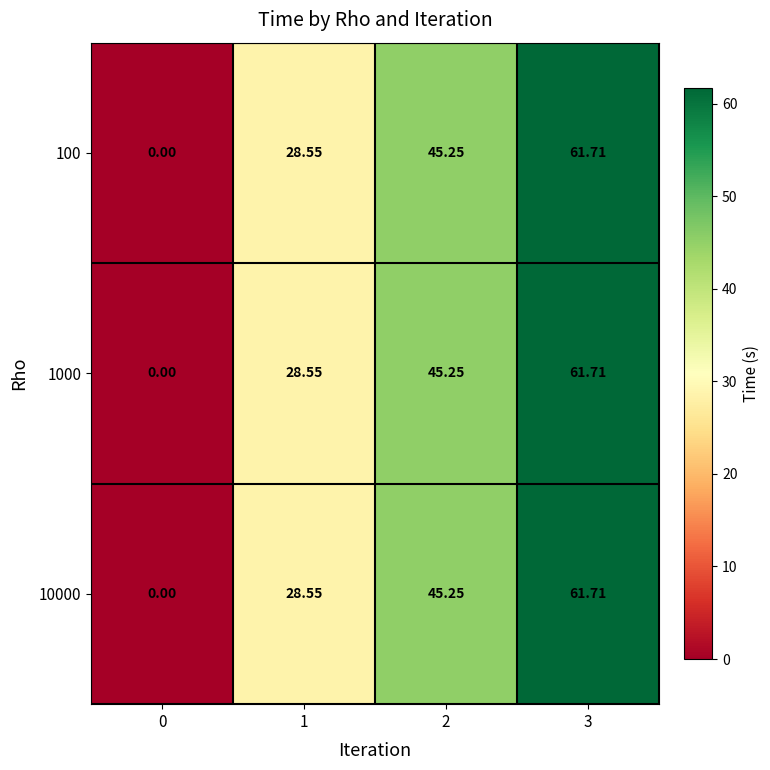

Is the value of 10000 at 3 greater than the value of 100 at 1?

Yes